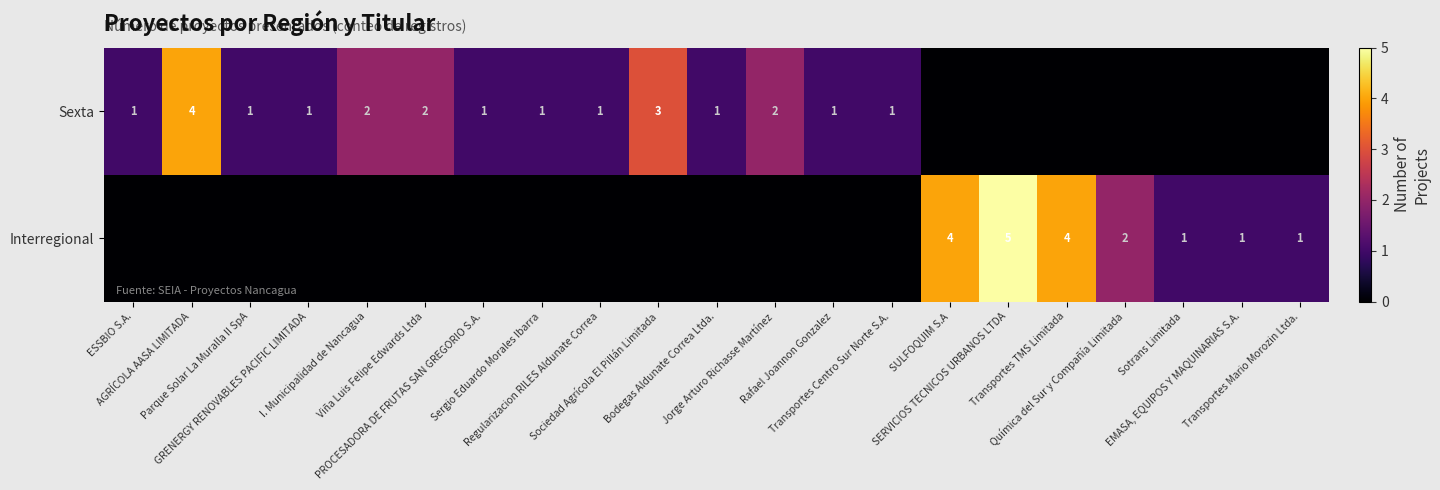

List the labels in order of Interregional value, largest first.

SERVICIOS TECNICOS URBANOS LTDA, SULFOQUIM S.A, Transportes TMS Limitada, Química del Sur y Compañía Limitada, Sotrans Limitada, EMASA, EQUIPOS Y MAQUINARIAS S.A., Transportes Mario Morozin Ltda., ESSBIO S.A., AGRÍCOLA AASA LIMITADA, Parque Solar La Muralla II SpA, GRENERGY RENOVABLES PACIFIC LIMITADA, I. Municipalidad de Nancagua, Viña Luis Felipe Edwards Ltda, PROCESADORA DE FRUTAS SAN GREGORIO S.A., Sergio Eduardo Morales Ibarra, Regularizacion RILES Aldunate Correa, Sociedad Agrícola El Pillán Limitada, Bodegas Aldunate Correa Ltda., Jorge Arturo Richasse Martínez, Rafael Joannon Gonzalez, Transportes Centro Sur Norte S.A.